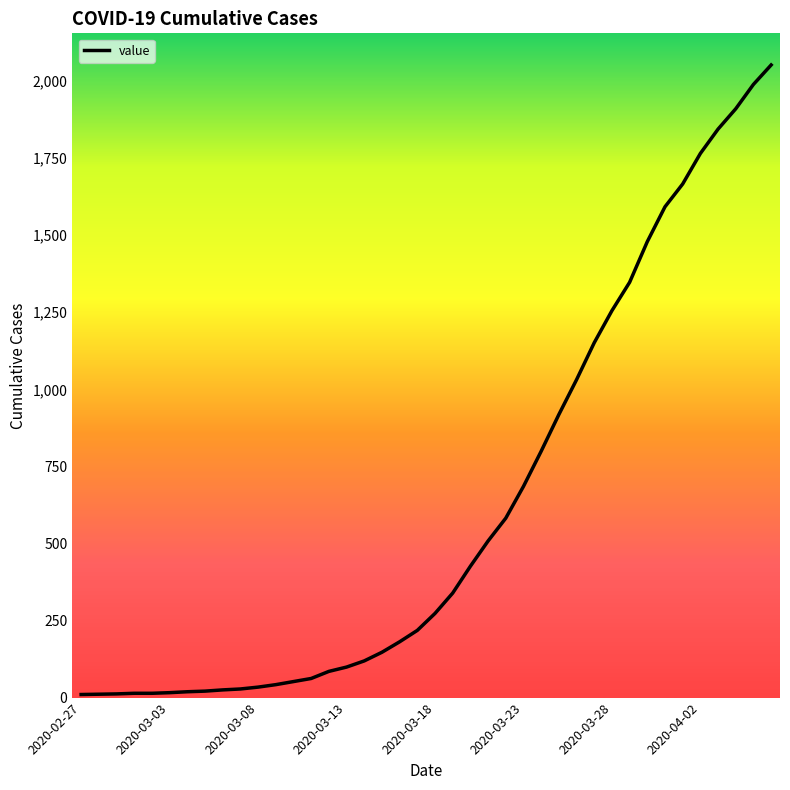

What is the maximum value shown in the chart?

2052